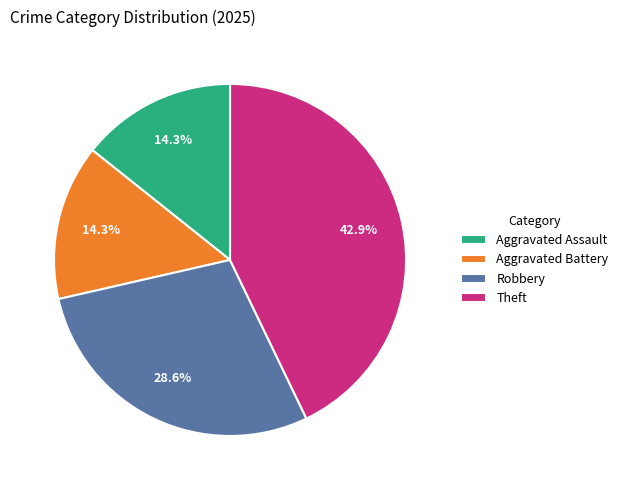

Is there any slice that represents more than half of the pie?

No